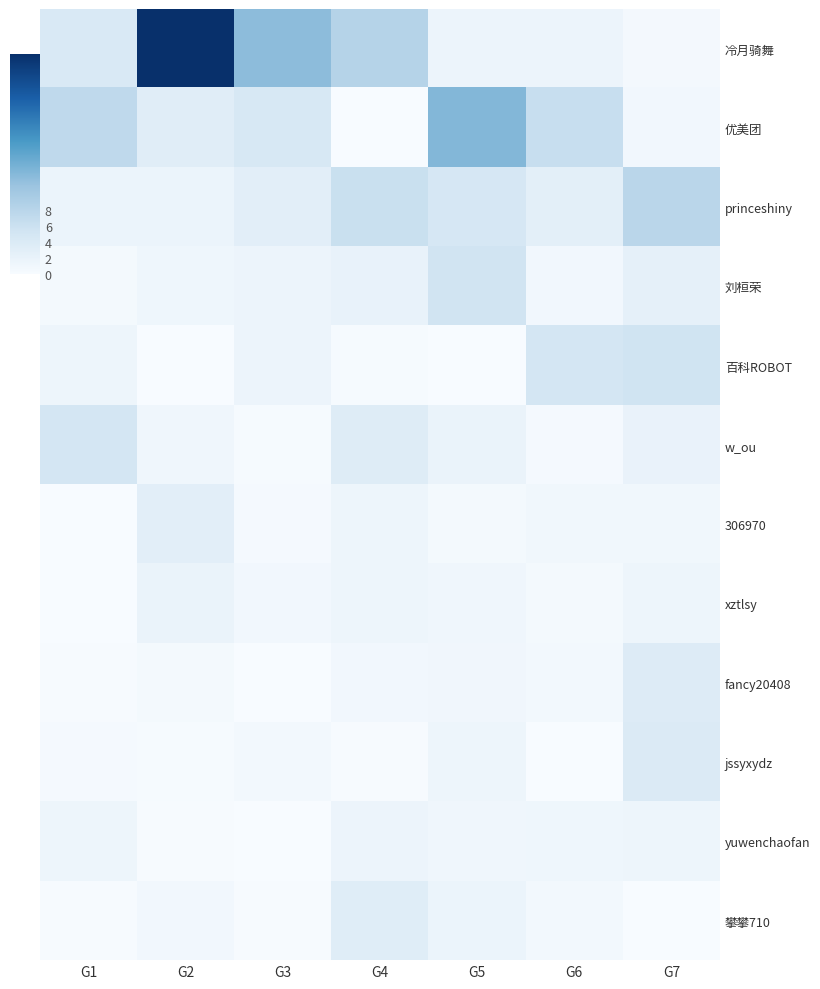

Reading right to left, extract all data points from this chart.

冷月骑舞: G7=0.5	G6=1.6	G5=1.6	G4=8.4	G3=12.1	G2=27.6	G1=4.3
优美团: G7=0.9	G6=6.4	G5=12.6	G4=0.1	G3=4.4	G2=3.3	G1=7.2
princeshiny: G7=7.9	G6=2.9	G5=4.7	G4=6.2	G3=3.0	G2=1.7	G1=1.7
刘桓荣: G7=2.5	G6=0.8	G5=5.3	G4=2.1	G3=1.6	G2=1.2	G1=0.5
百科ROBOT: G7=5.6	G6=4.9	G5=0.1	G4=0.3	G3=1.5	G2=0.1	G1=1.5
w_ou: G7=2.1	G6=0.4	G5=1.7	G4=3.5	G3=0.3	G2=1.1	G1=5.0
306970: G7=1.0	G6=0.9	G5=0.5	G4=1.3	G3=0.4	G2=2.9	G1=0.0
xztlsy: G7=1.3	G6=0.5	G5=1.2	G4=1.4	G3=0.8	G2=1.8	G1=0.1
fancy20408: G7=3.7	G6=0.7	G5=1.0	G4=0.8	G3=0.1	G2=0.5	G1=0.2
jssyxydz: G7=3.9	G6=0.1	G5=1.5	G4=0.1	G3=0.7	G2=0.3	G1=0.4
yuwenchaofan: G7=1.4	G6=1.2	G5=1.2	G4=1.6	G3=0.0	G2=0.2	G1=1.4
攀攀710: G7=0.1	G6=0.7	G5=1.7	G4=3.4	G3=0.2	G2=0.8	G1=0.1